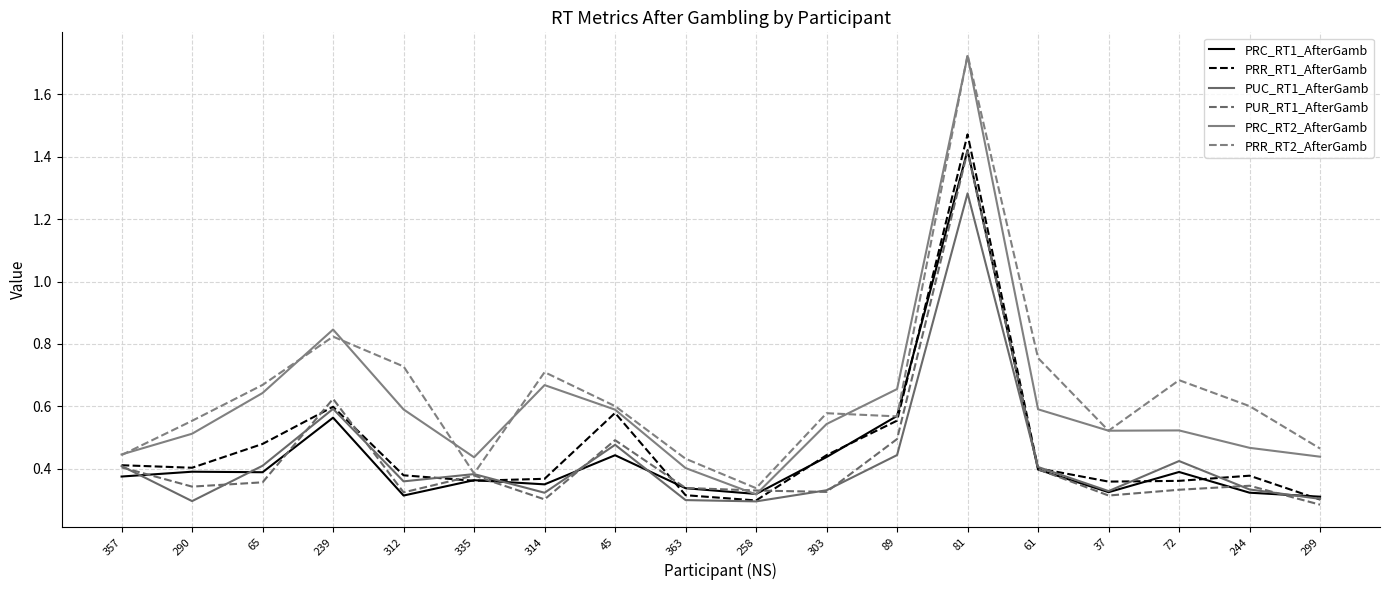

List the labels in order of PRC_RT2_AfterGamb value, largest first.

81, 239, 314, 89, 65, 61, 312, 45, 303, 72, 37, 290, 244, 357, 299, 335, 363, 258